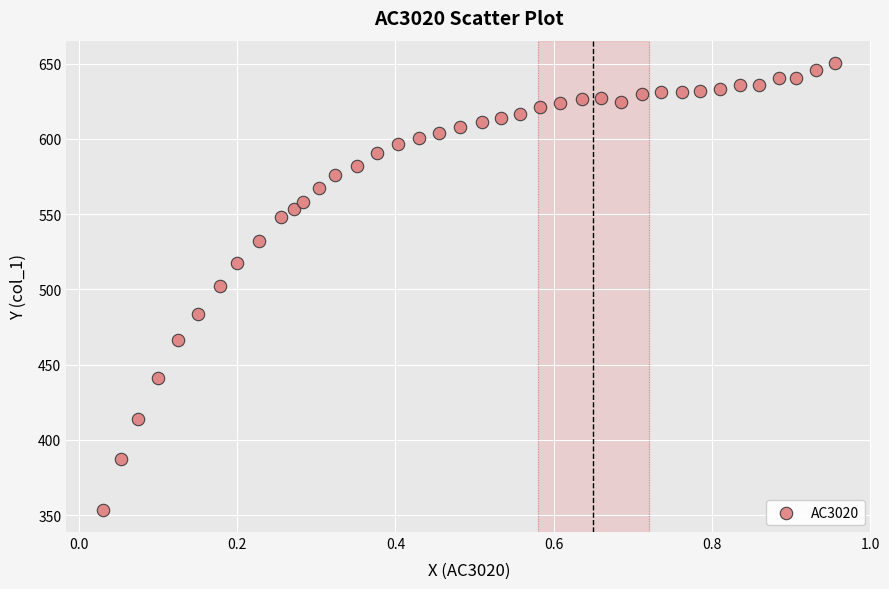

What is the range of X values (max minus min)?

0.9